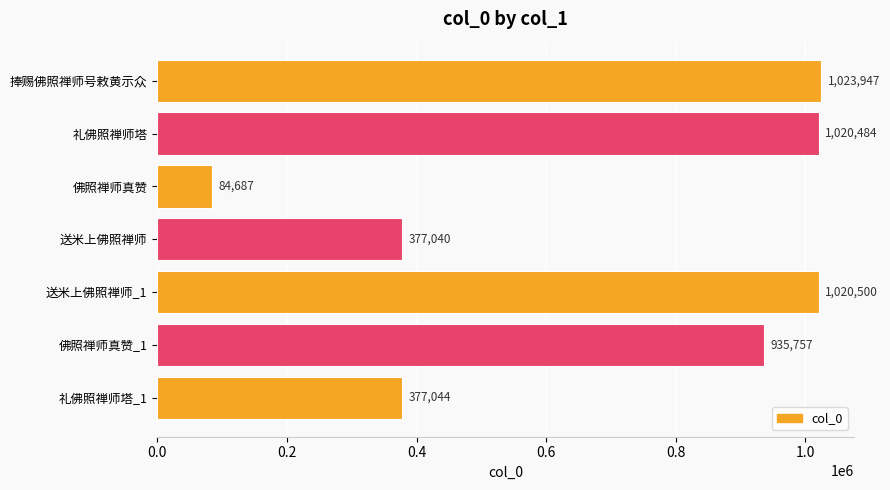

What is the difference between the maximum and second lowest values?

646907